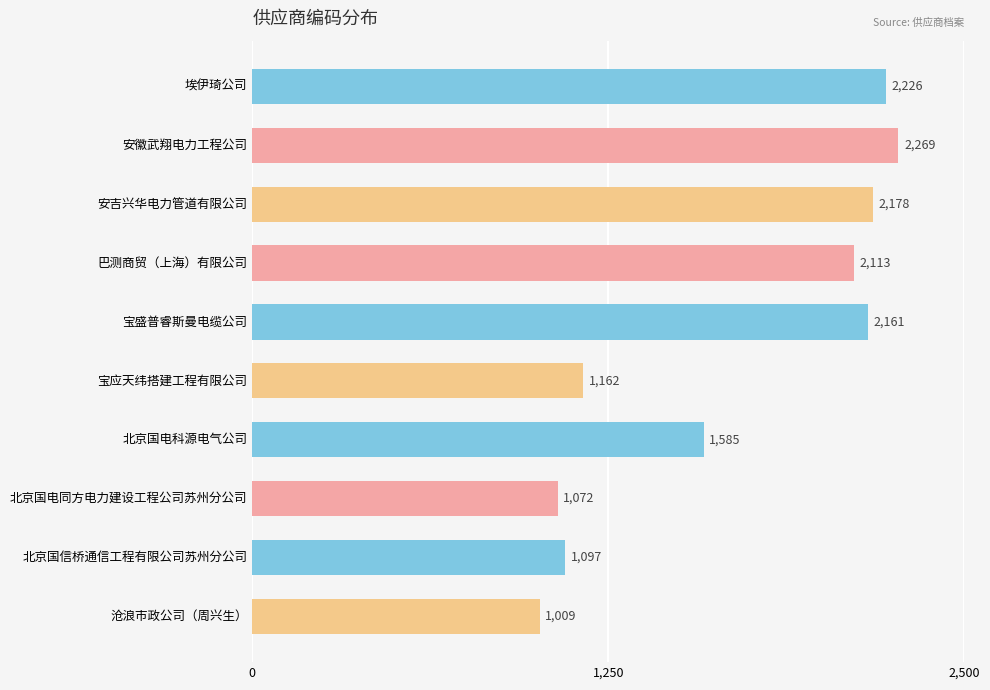

List the labels in order of value, smallest first.

沧浪市政公司（周兴生）, 北京国电同方电力建设工程公司苏州分公司, 北京国信桥通信工程有限公司苏州分公司, 宝应天纬搭建工程有限公司, 北京国电科源电气公司, 巴测商贸（上海）有限公司, 宝盛普睿斯曼电缆公司, 安吉兴华电力管道有限公司, 埃伊琦公司, 安徽武翔电力工程公司